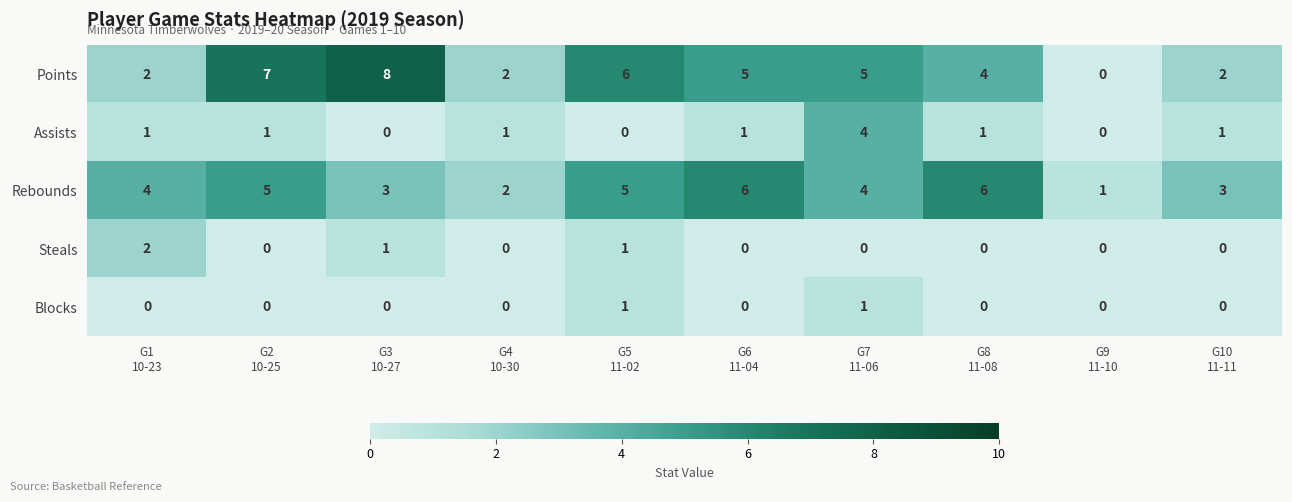

Which series has the widest spread of values?

Points